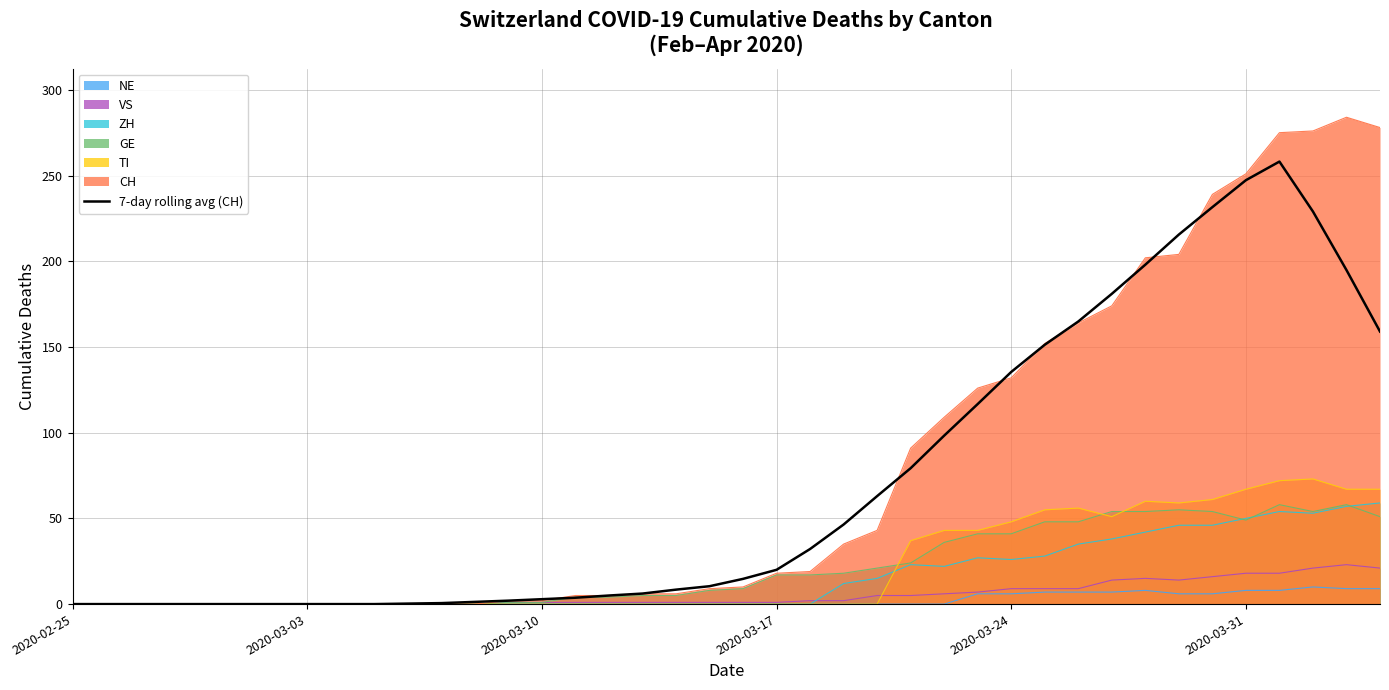

The value of TI at 2020-03-31 is 31.1. True or false?

False